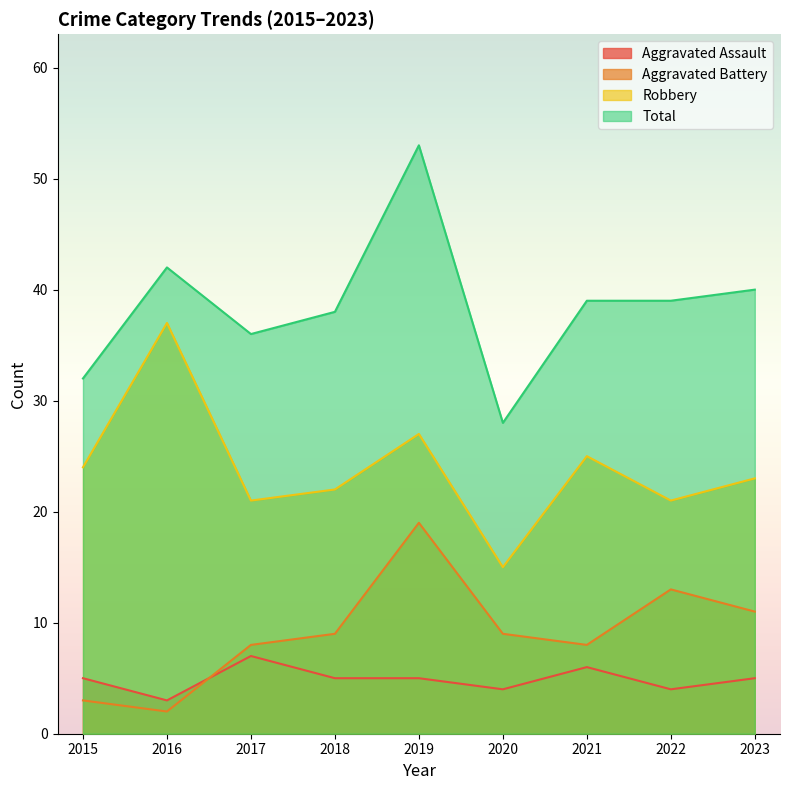

What is the sum of the Total values at 2015 and 2021?

71